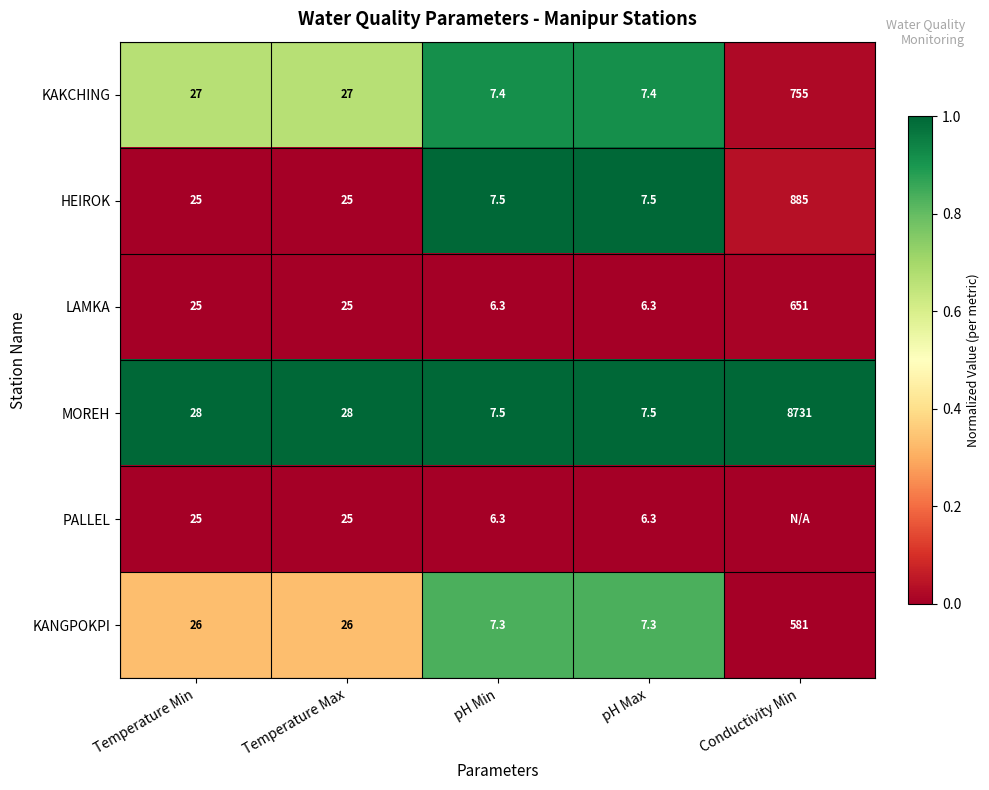

Which series changed the most between Temperature Min and pH Min?

MOREH